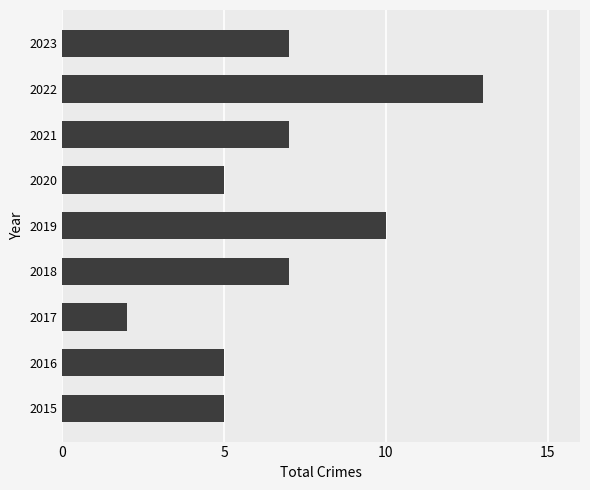

Count the number of data series in this chart.

1